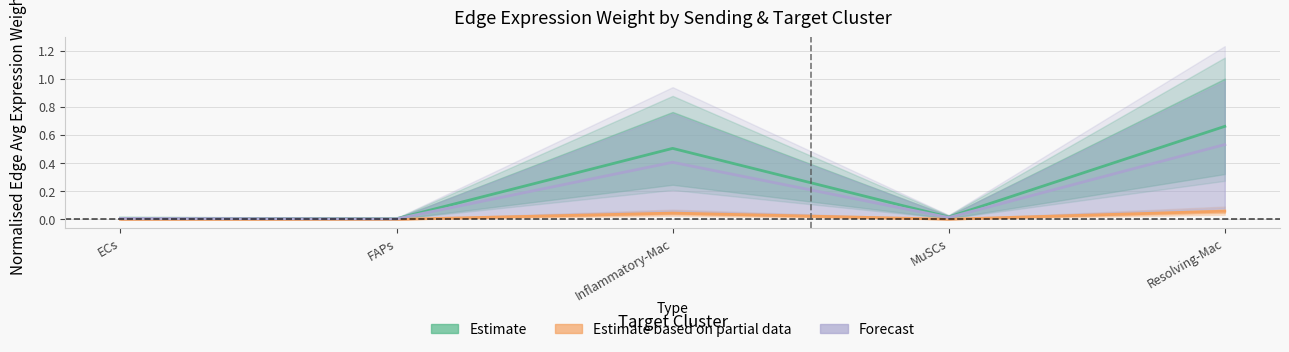

What is the difference between the highest and lowest values at Resolving-Mac?

0.6